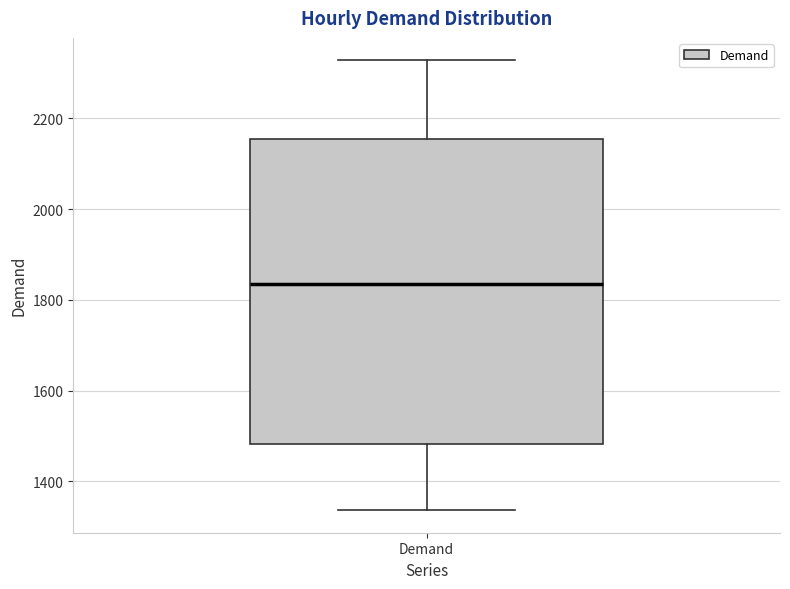

Transcribe this box plot: give where the median line is, the range the box spans, and where the two whiskers end, as read against the y-axis. The values are not printed on the chart, so give them approximately, as read against the axis.

median 1840, box 1480 to 2160, whiskers 1340 to 2320